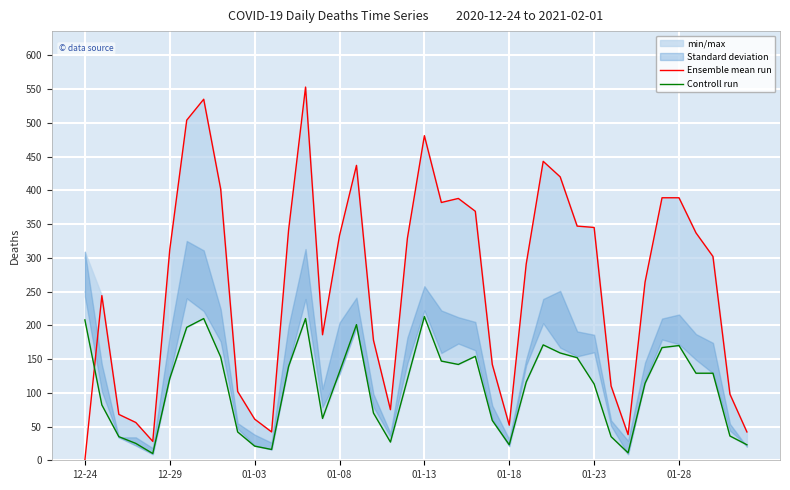

Count the number of categories in the chart.

40